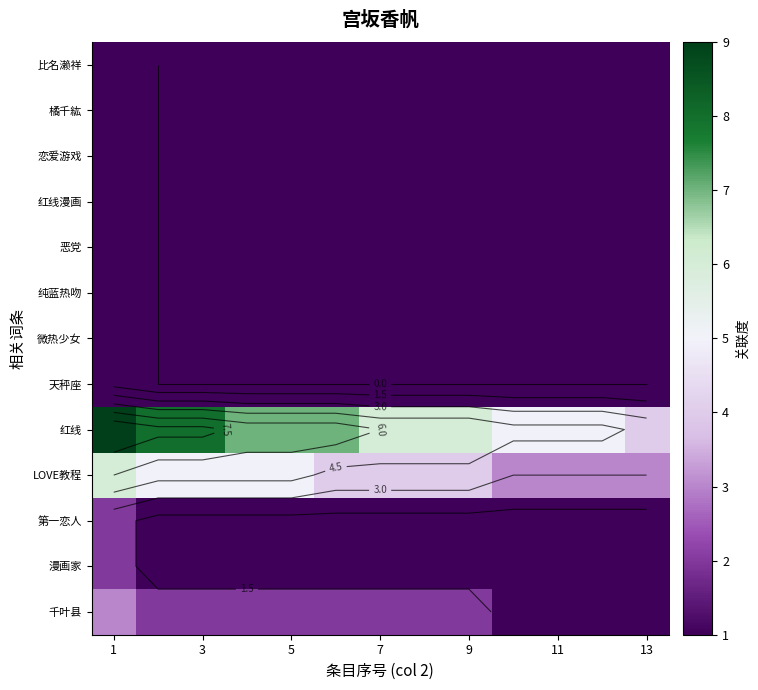

True or false: 比名濑祥 has a value of -1 at 11.

False